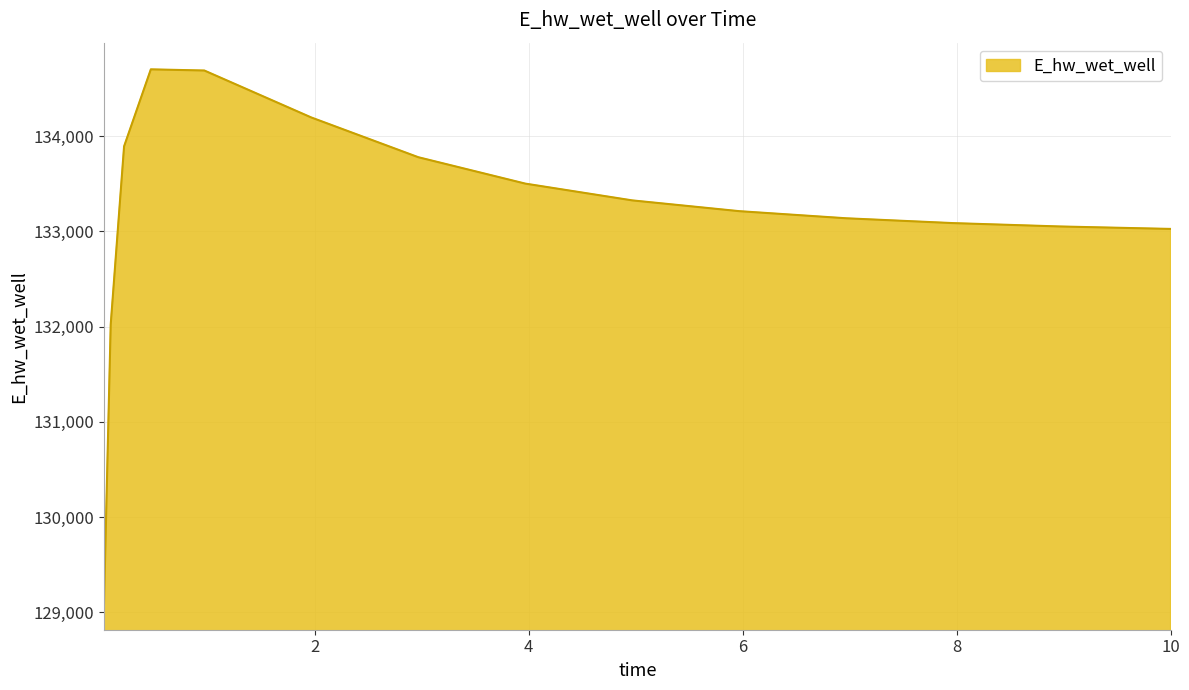

What is the difference between the maximum and minimum values?

5603.4